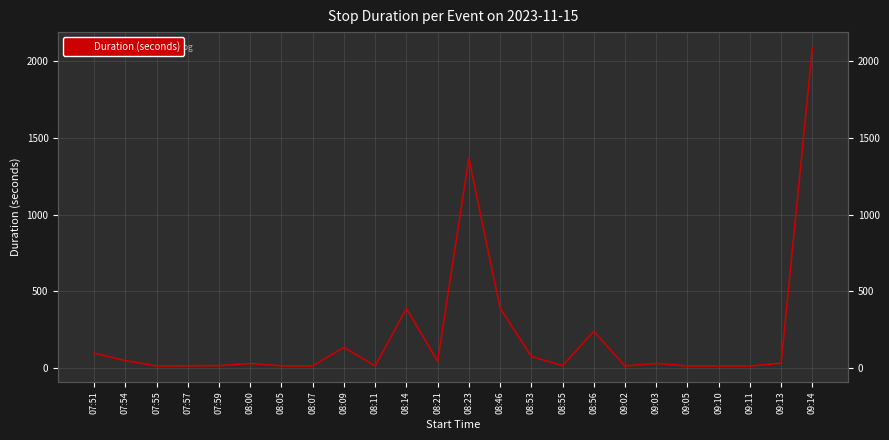

At which label does the data first exceed 30?

07:51